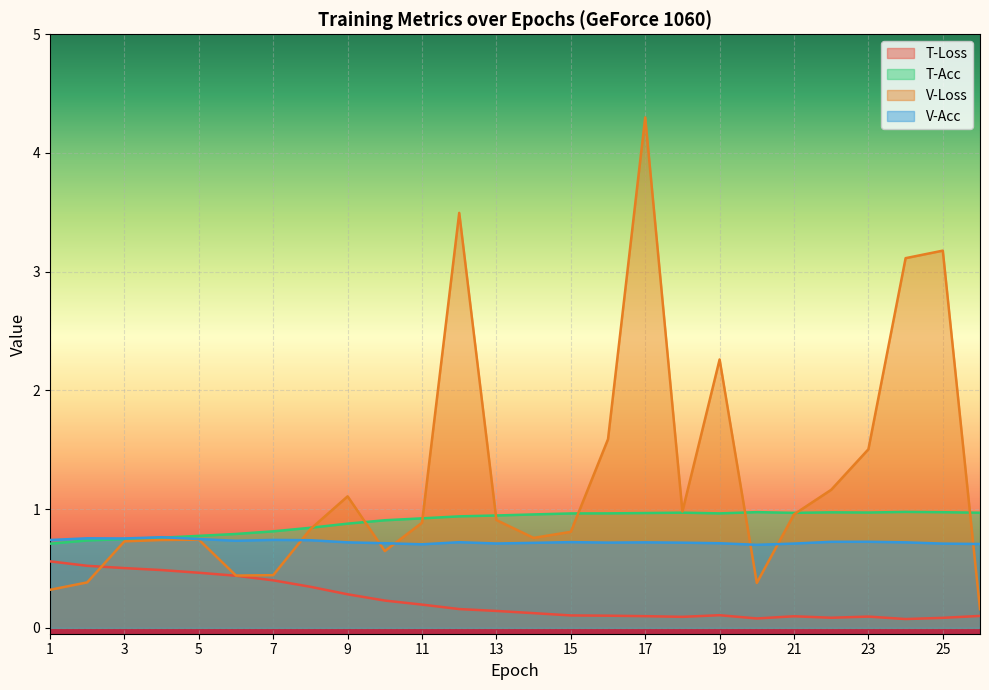

What is the difference between the T-Loss values at 15 and 10?

0.1